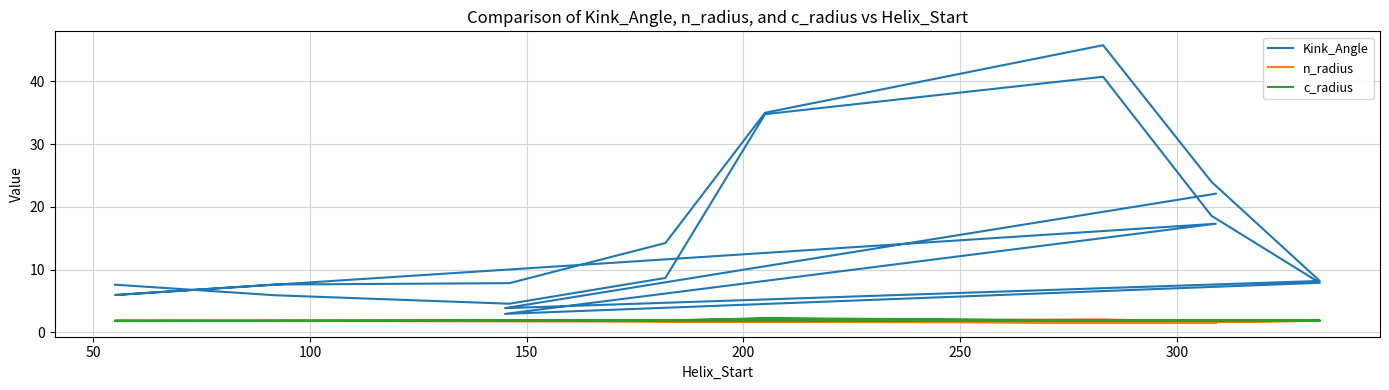

Rank the series by their maximum value, from highest to lowest.

Kink_Angle, c_radius, n_radius